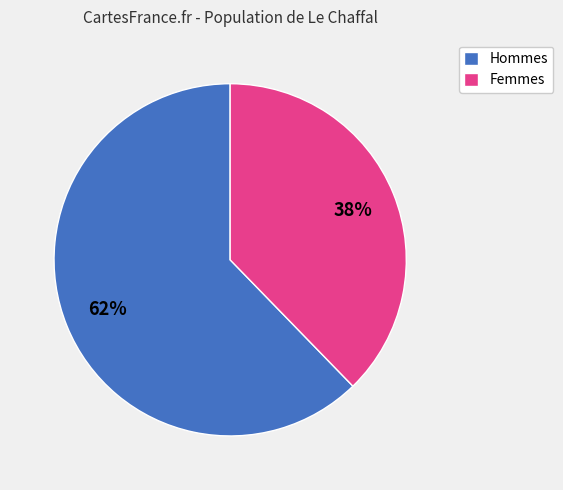

Rank the categories by value from lowest to highest.

Femmes, Hommes